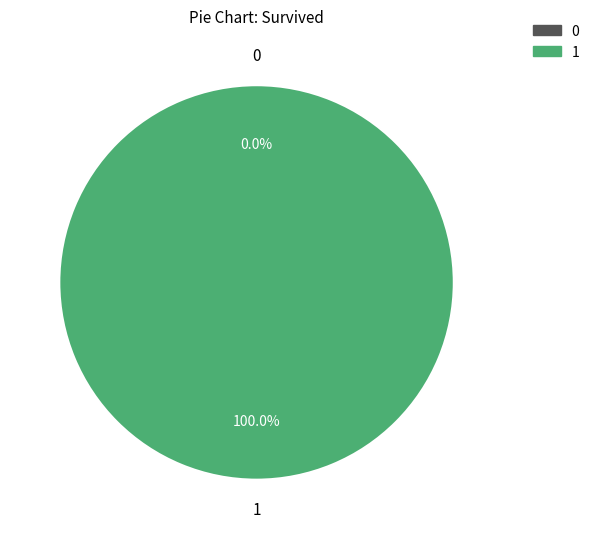

True or false: 1 accounts for 0% of the total.

True